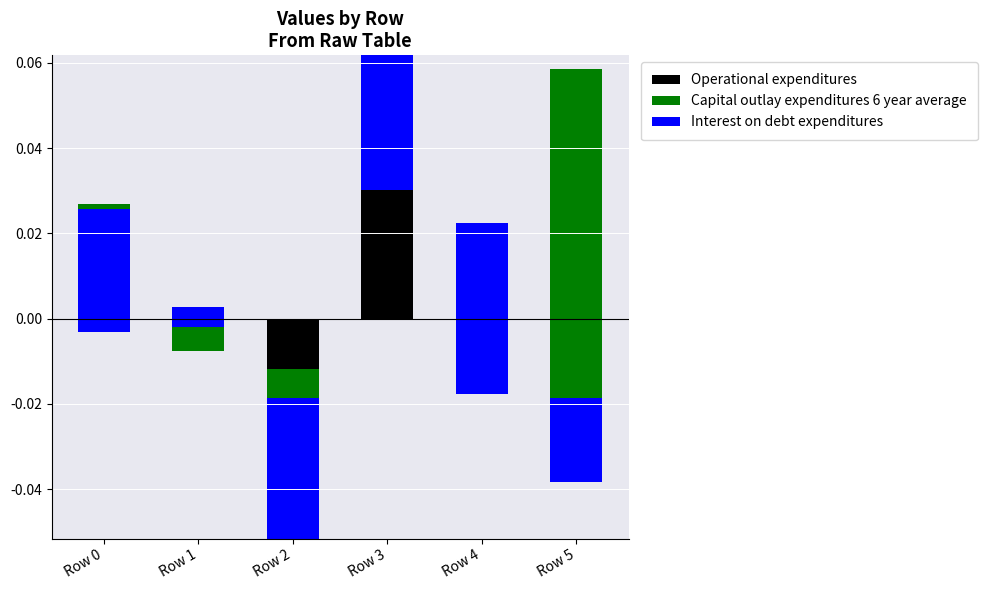

How many series are shown in this chart?

3